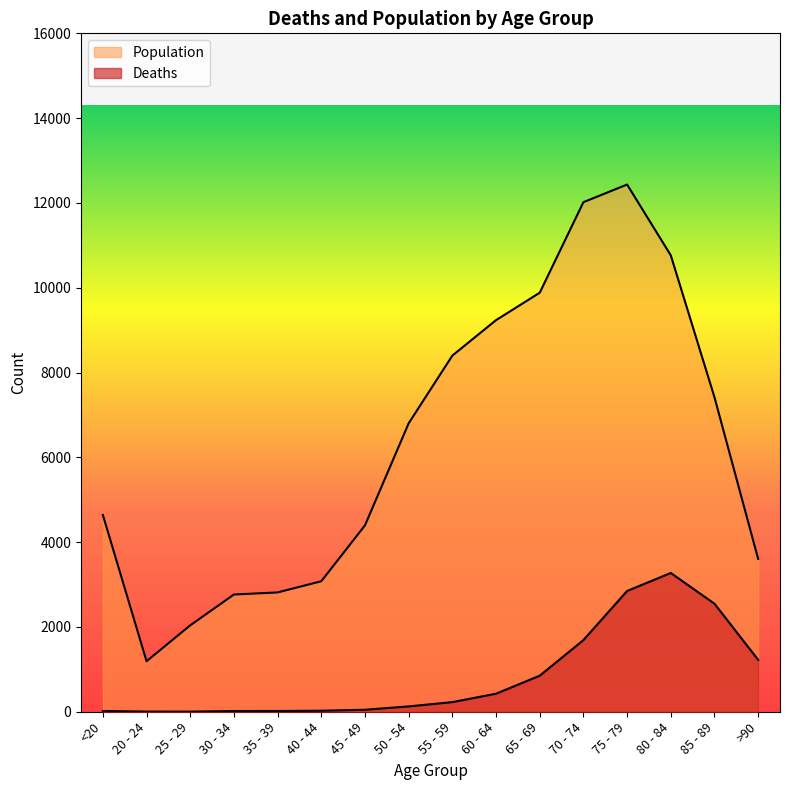

Does the chart have visible grid lines?

No